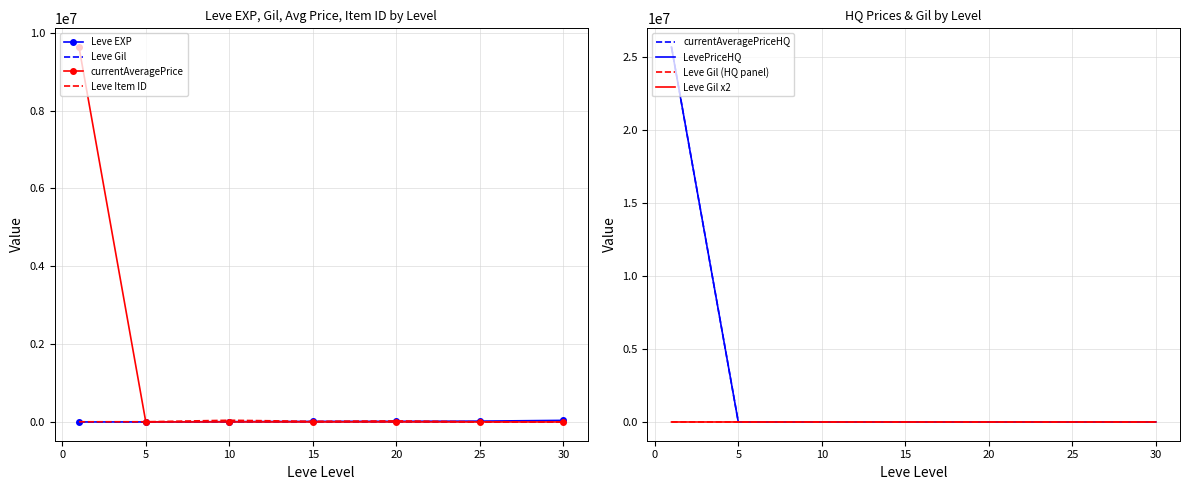

At 10, list the series in order from smallest to largest.

currentAveragePriceHQ, LevePriceHQ, Leve Gil, currentAveragePrice, Leve EXP, Leve Item ID